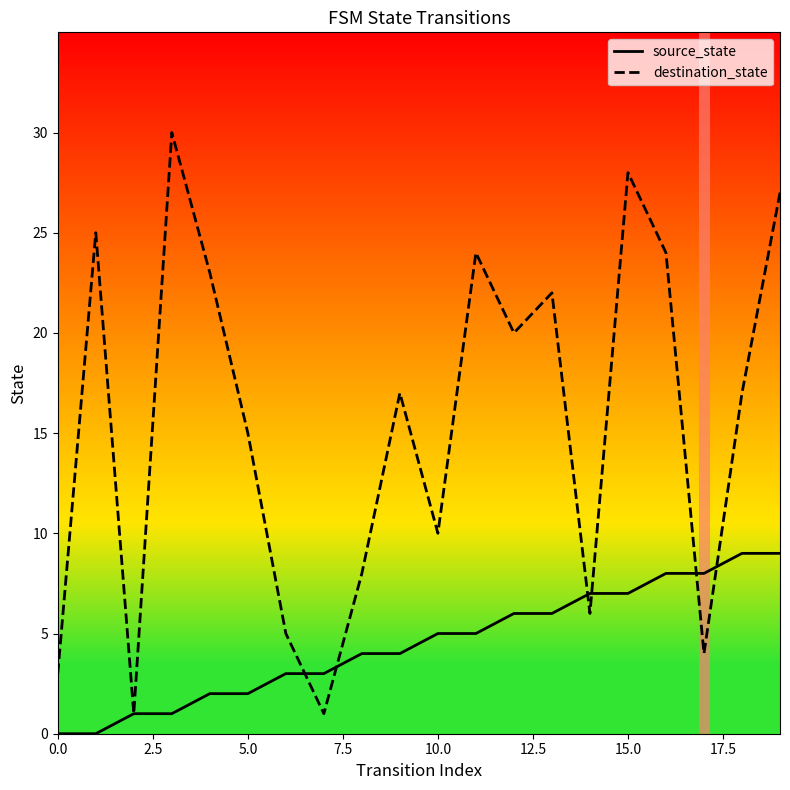

Reading left to right, extract all data points from this chart.

source_state: 0	0	1	1	2	2	3	3	4	4	5	5	6	6	7	7	8	8	9	9
destination_state: 3	25	1	30	23	15	5	1	8	17	10	24	20	22	6	28	24	4	17	27